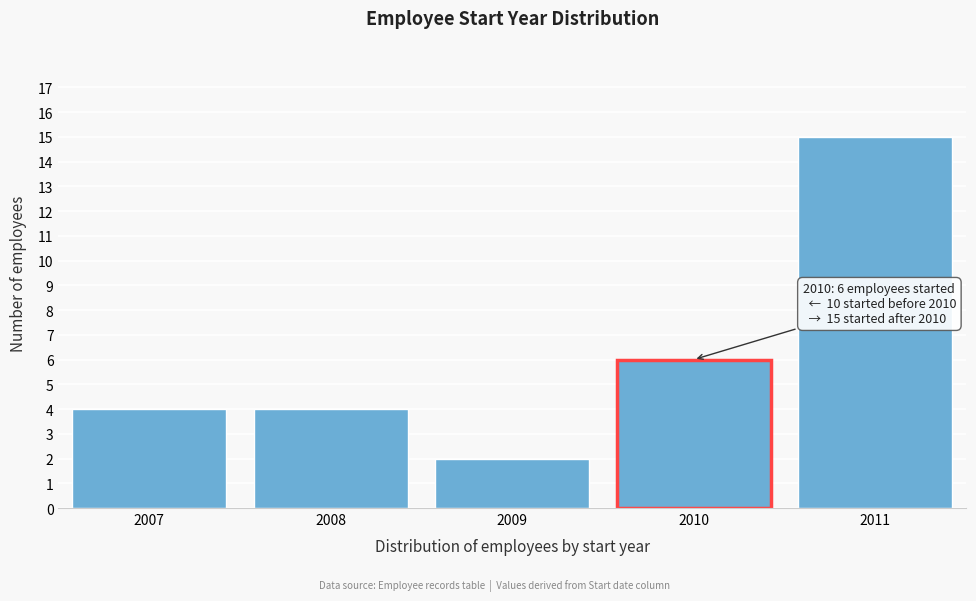

Reading left to right, transcribe all the data shown in this chart.

2007=4	2008=4	2009=2	2010=6	2011=15